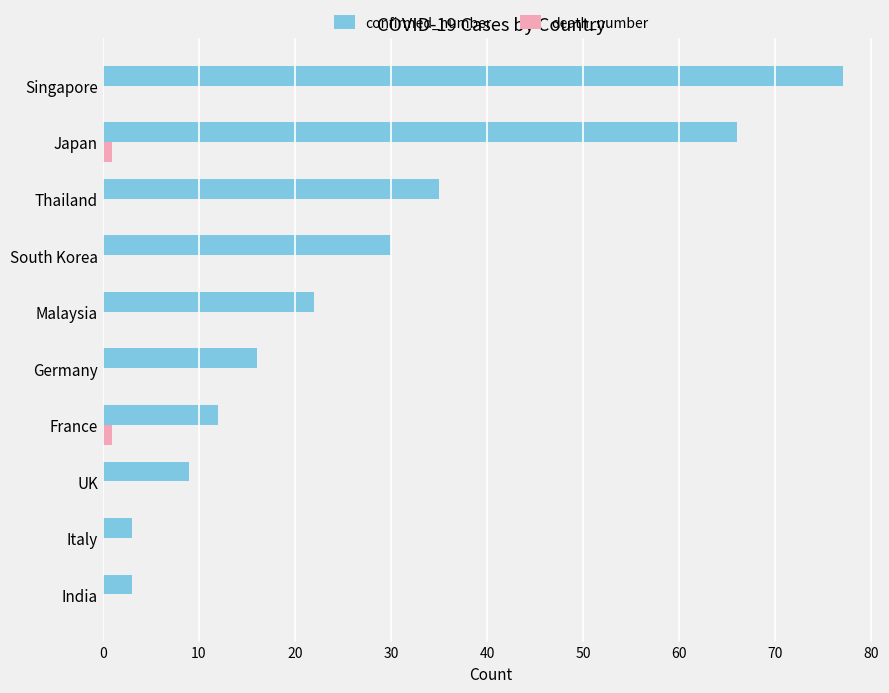

Is the value of death_number at France greater than the value of confirmed_number at India?

No